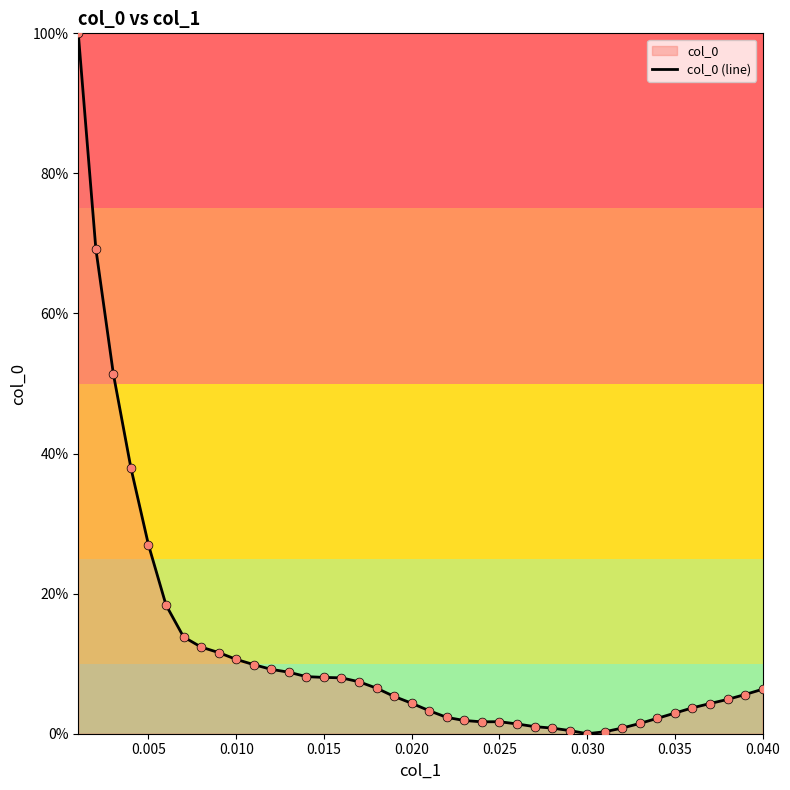

What is the change in value from 0.010 to 0.035?

-7.7